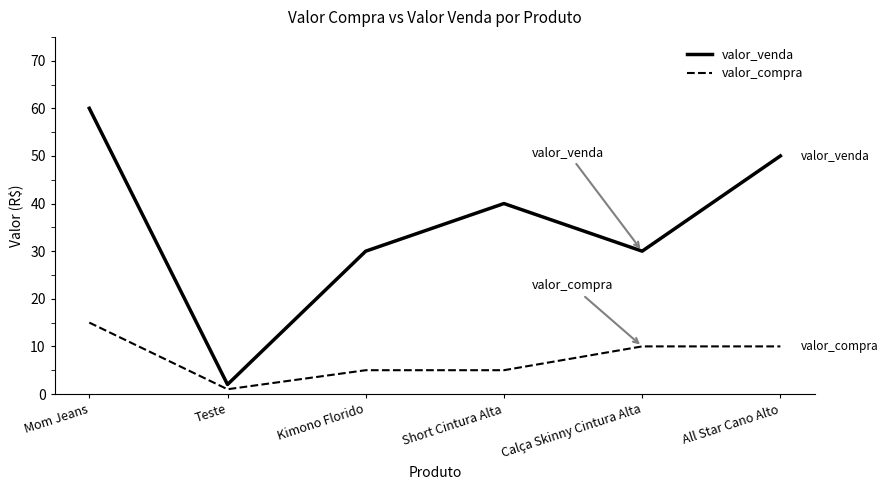

What position from the right is All Star Cano Alto?

1